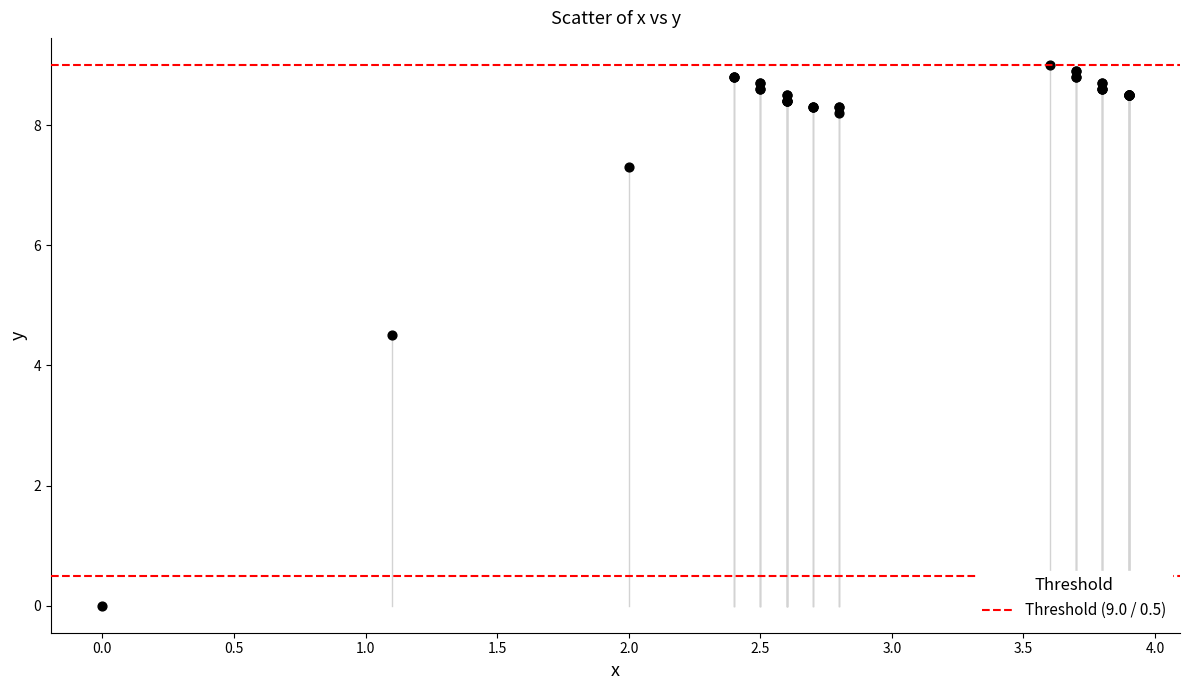

What Y value in the scatter plot is closest to 4?

4.5